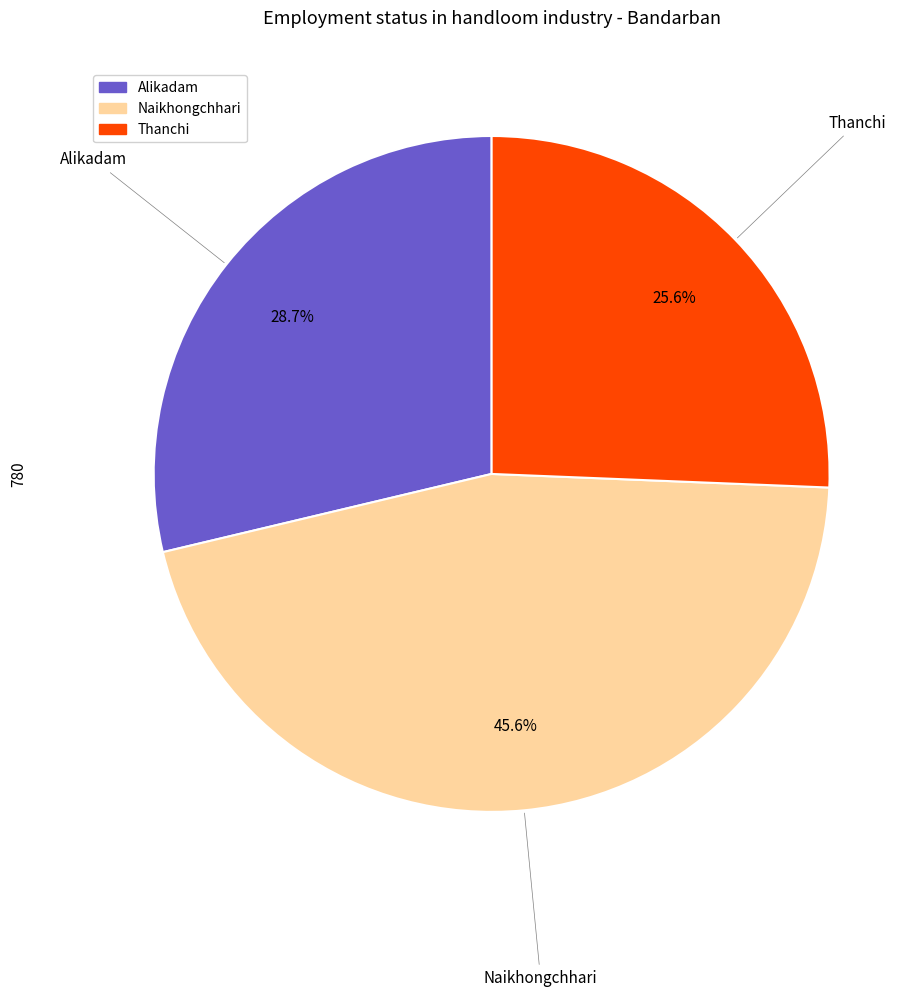

Is it true that Thanchi is 41% of the pie?

False